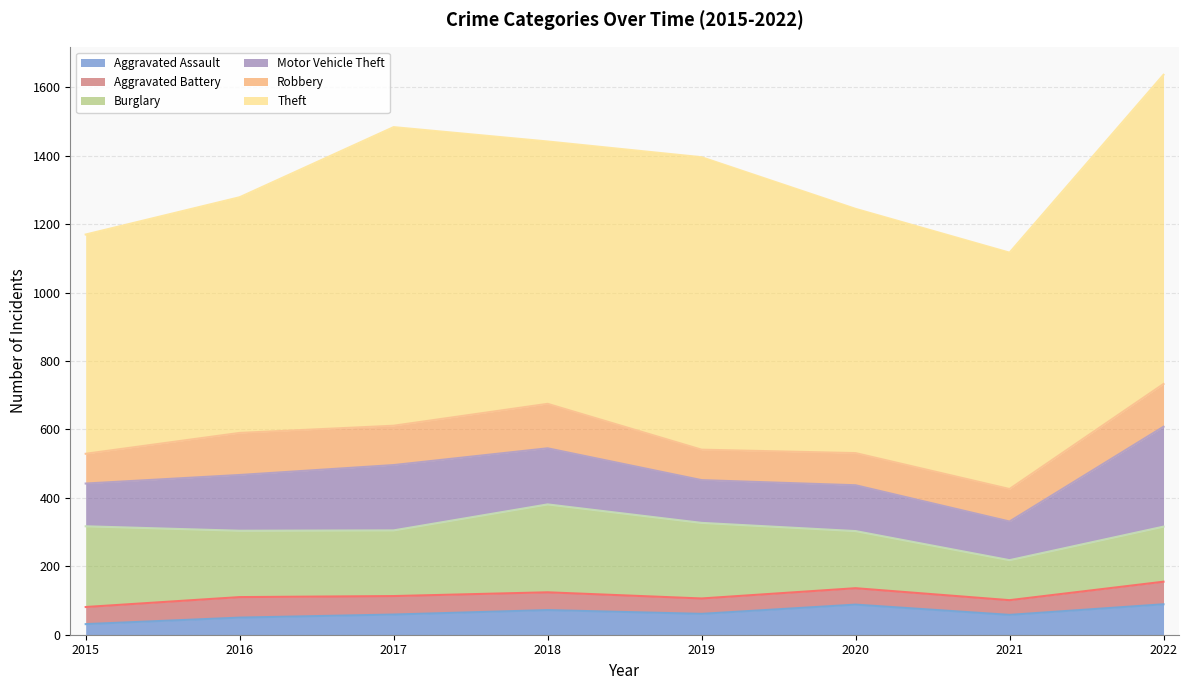

Which series has the widest spread of values?

Theft